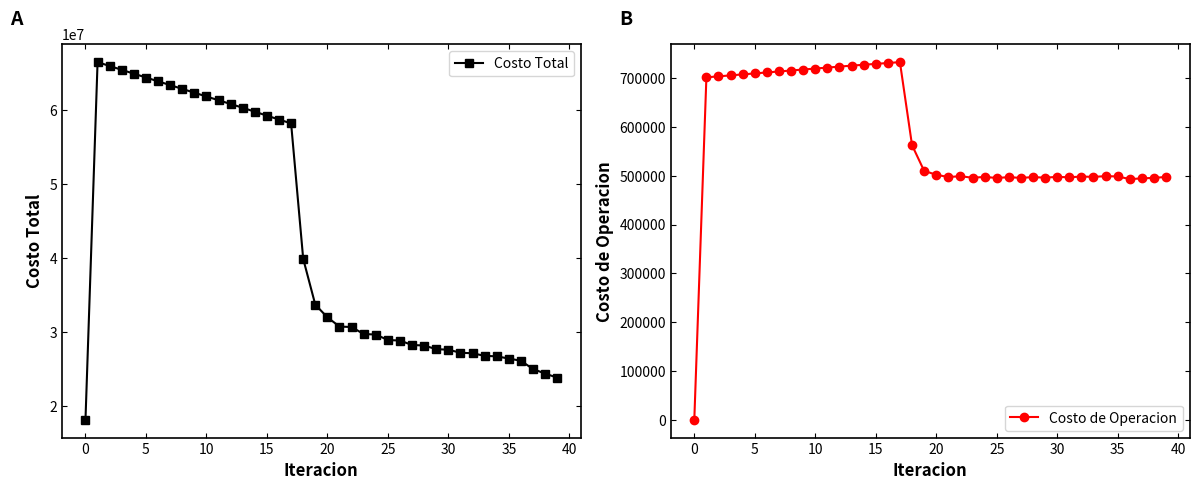

In Costo de Operacion, how many points are lower than both neighbors (excluding endpoints)?

8